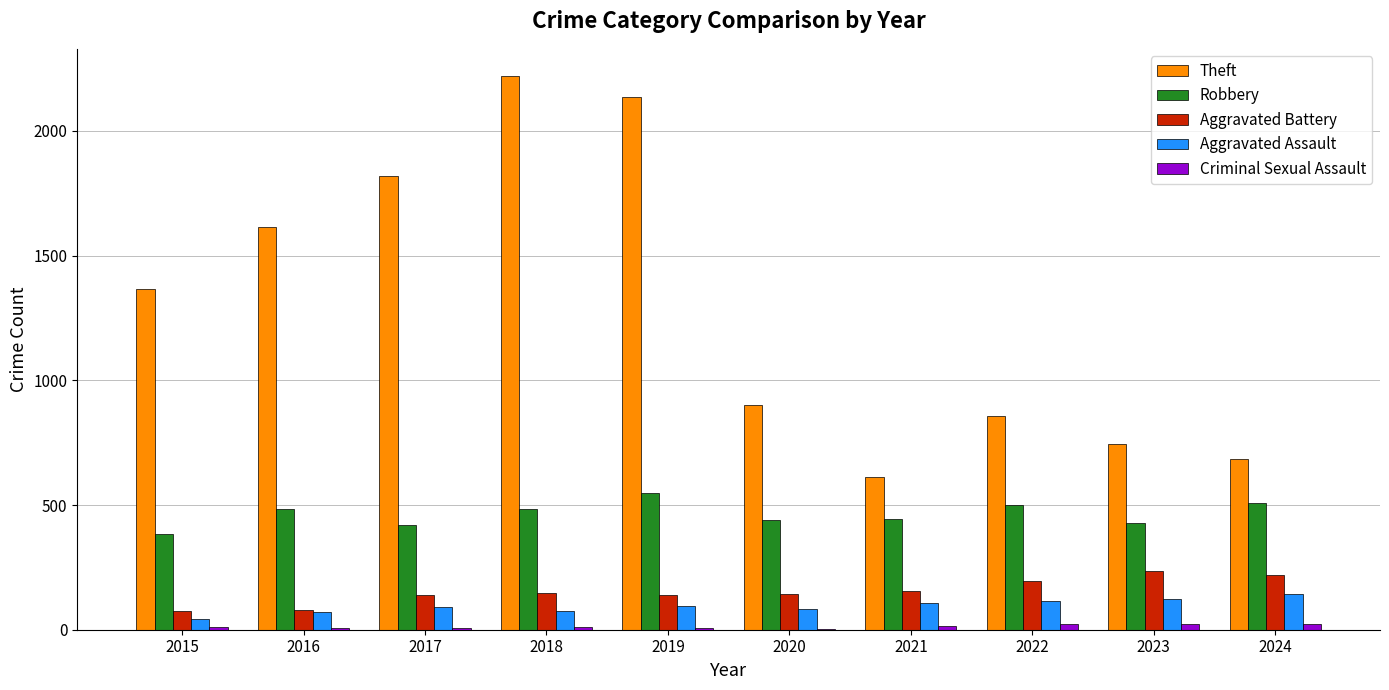

Which series changed the most between 2015 and 2019?

Theft